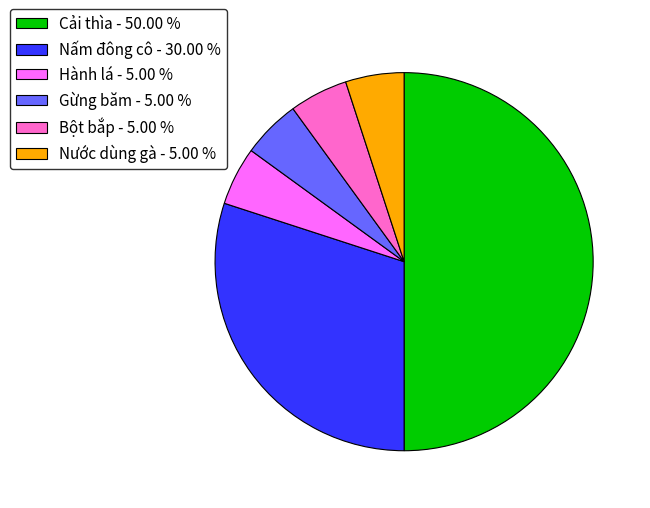

The Nấm đông cô slice represents 17% of the pie. True or false?

False